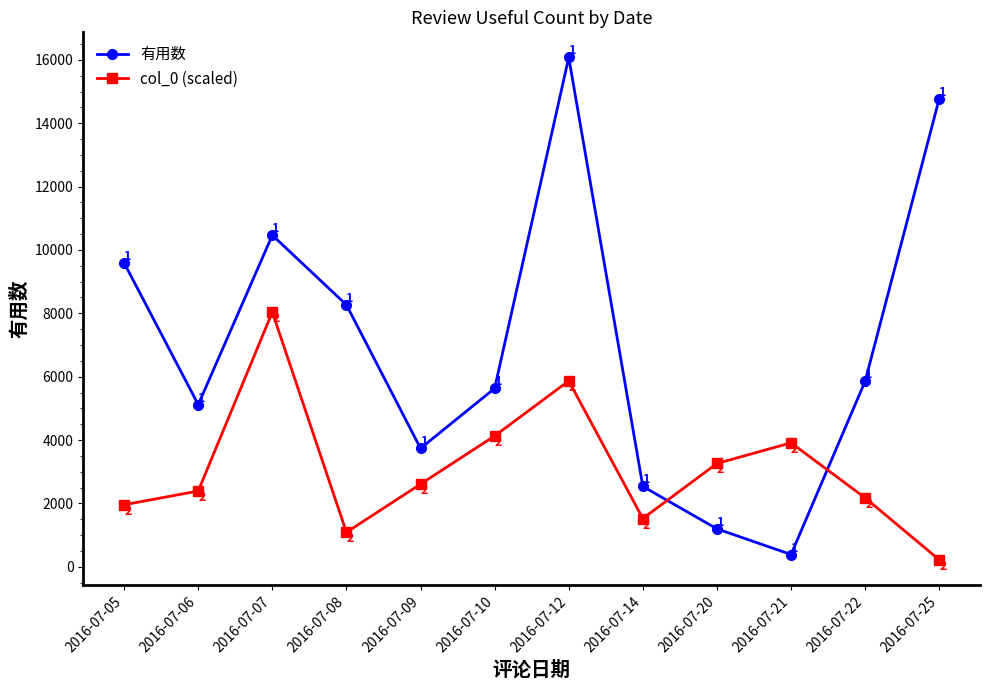

True or false: 有用数 has a value of 7598.1 at 2016-07-10.

False